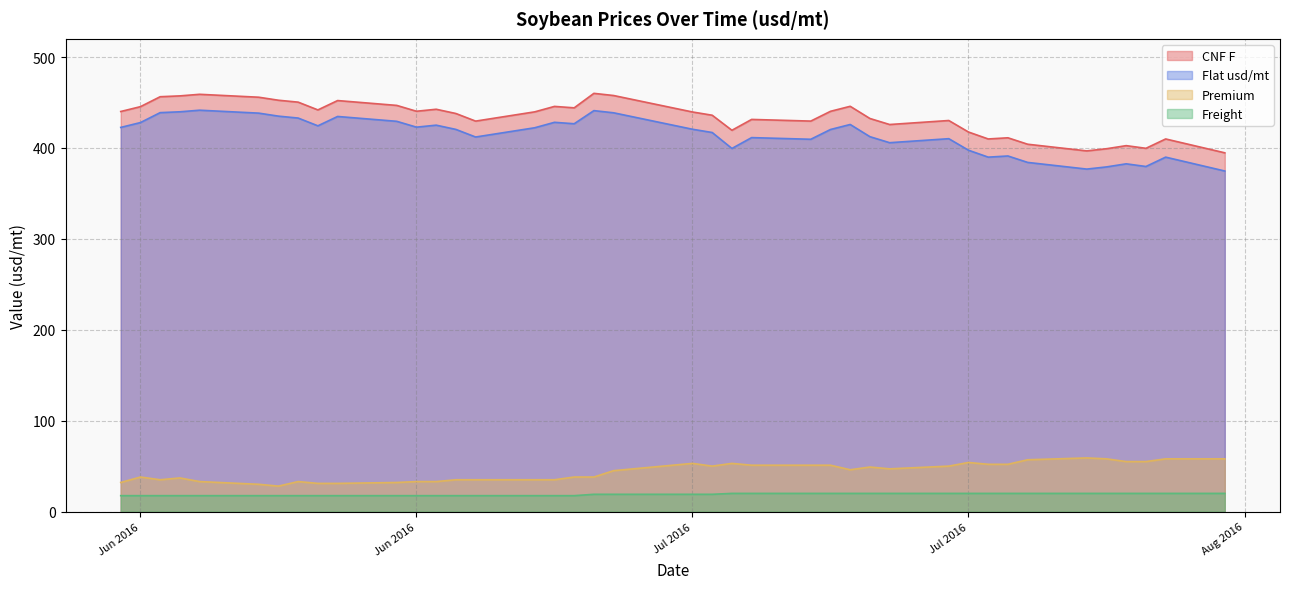

What are all the series names shown in the legend?

CNF F, Flat usd/mt, Premium, Freight